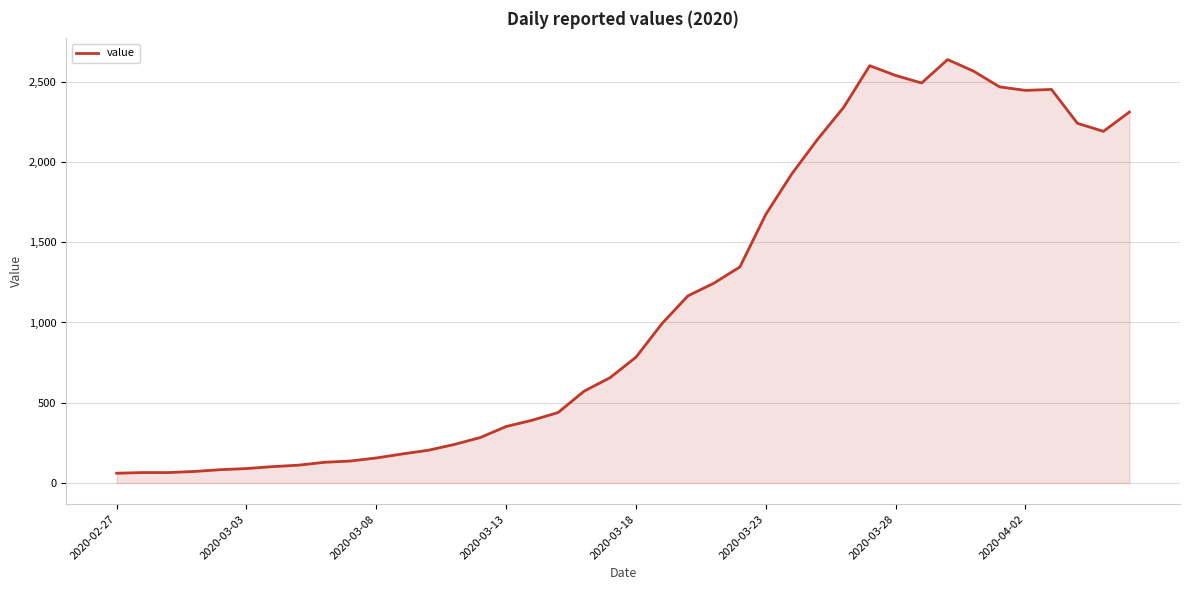

How many series are shown in this chart?

1